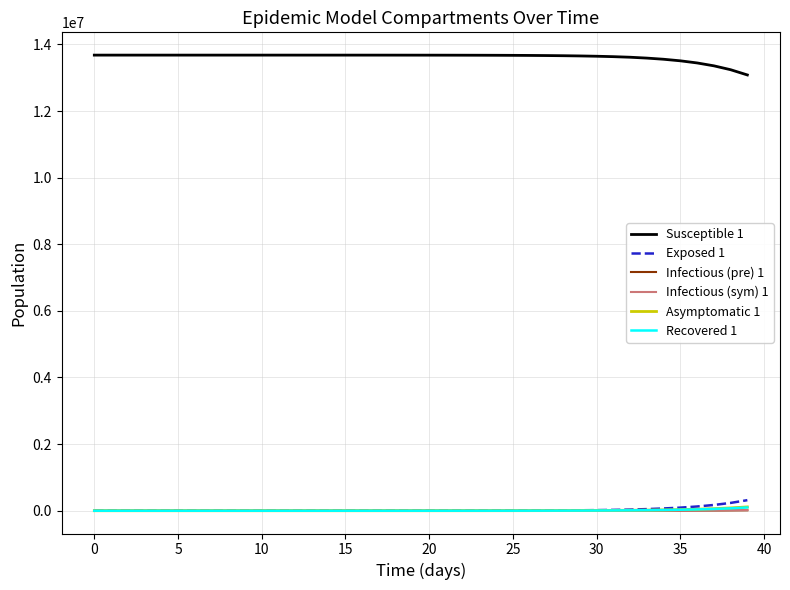

Which series has the largest total across all categories?

Susceptible 1